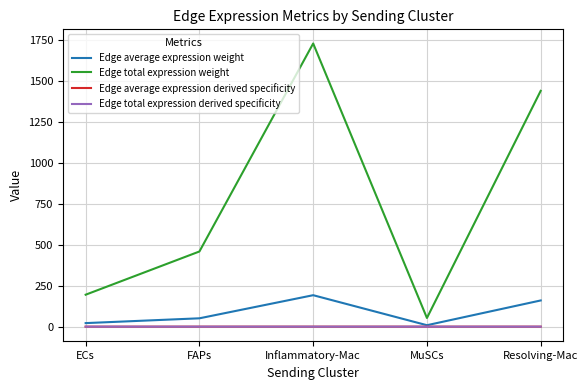

The Edge average expression weight series shows 228.4 at Resolving-Mac. True or false?

False